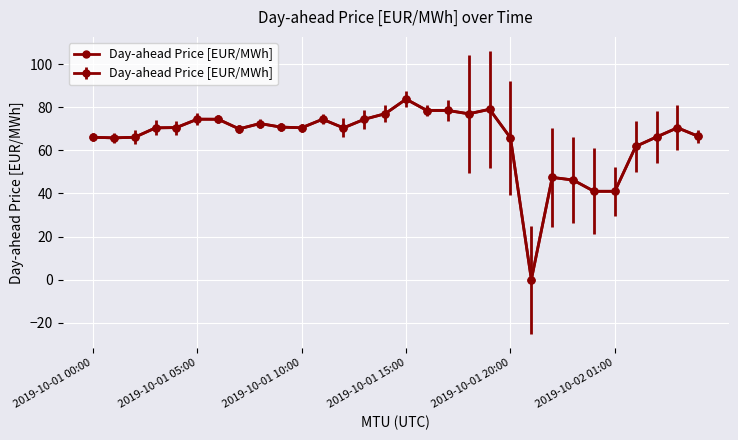

Read the value at 2019-10-01 15:00.

83.8